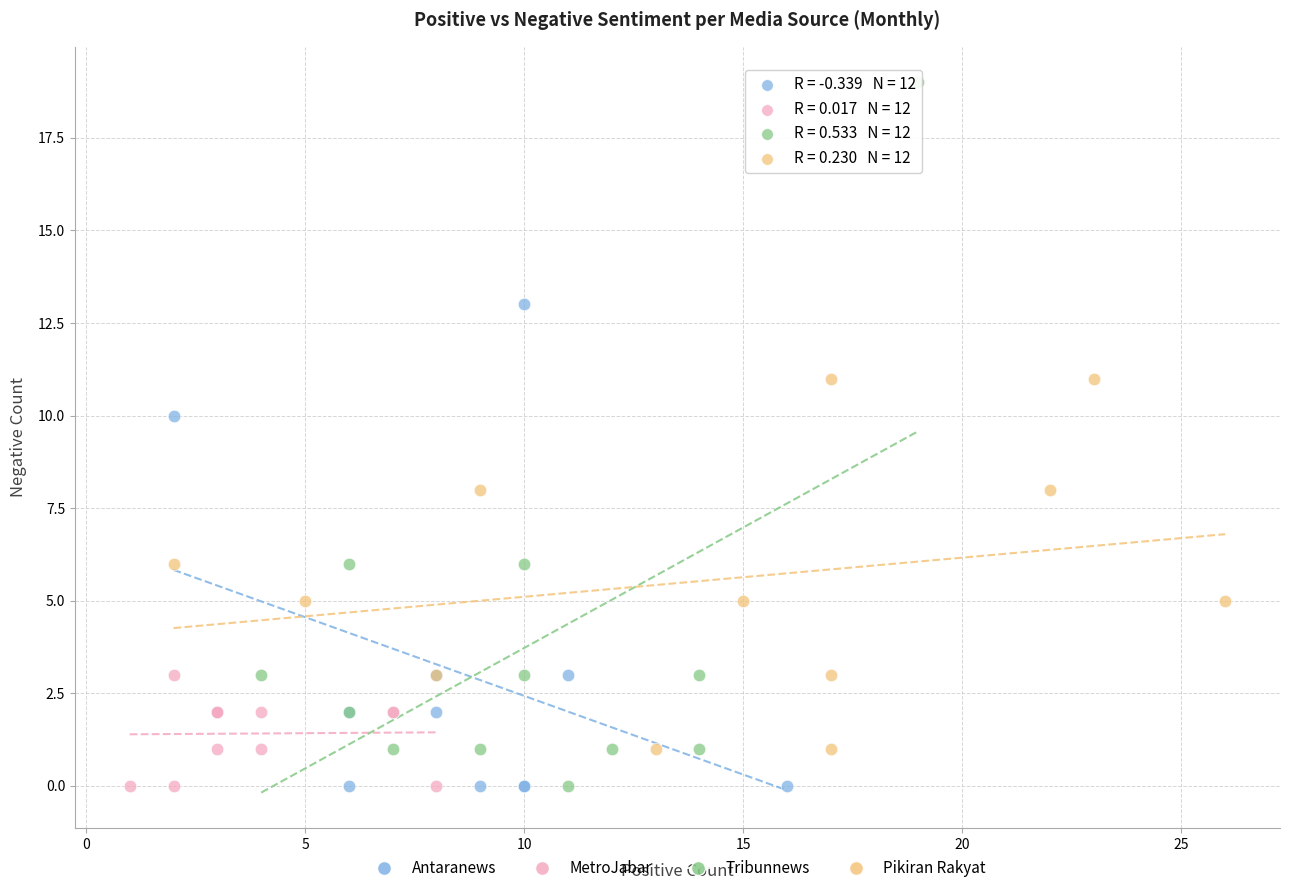

Which series reaches the maximum Y coordinate?

Tribunnews